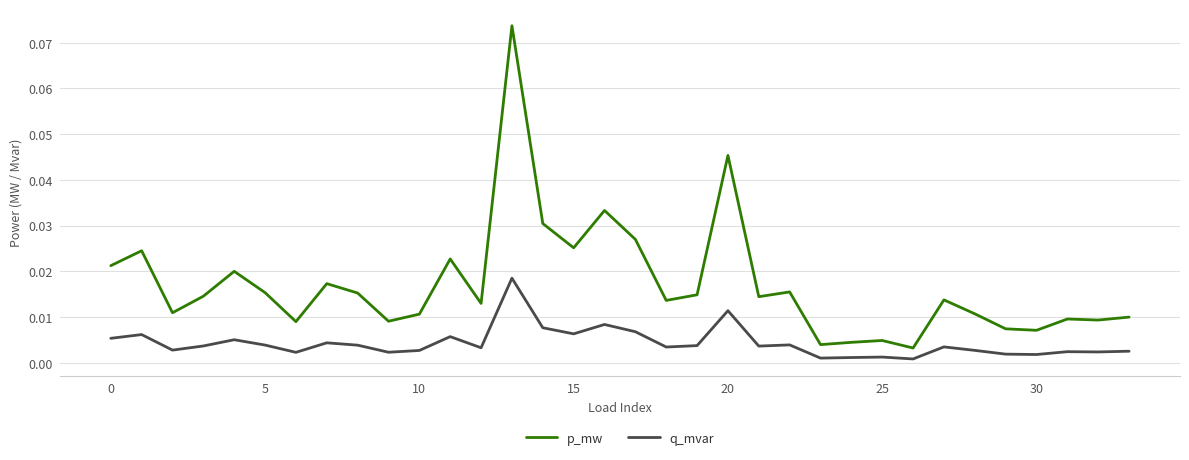

True or false: q_mvar has more than 2 points higher than both neighbors.

True